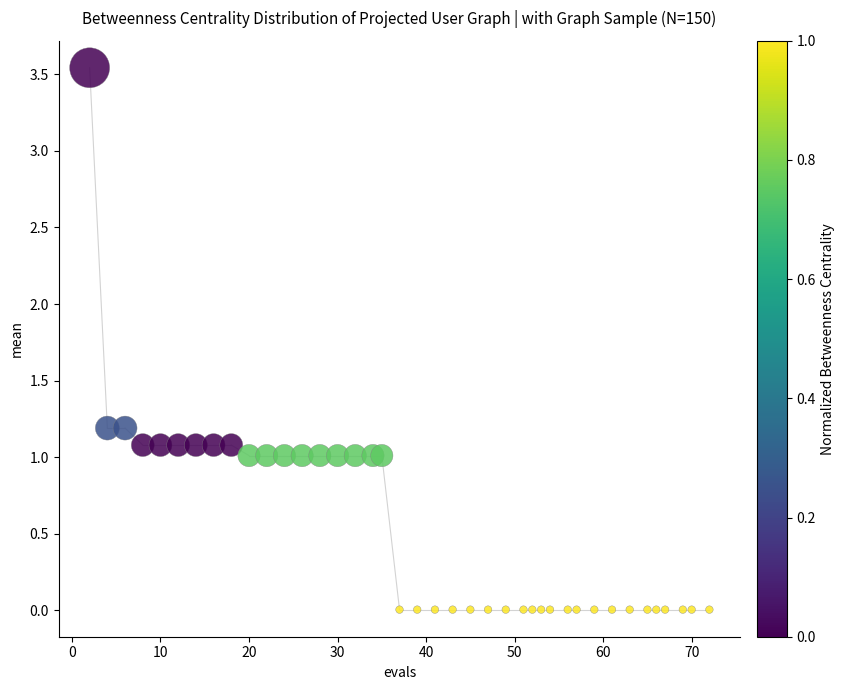

What is the range of X values (max minus min)?

70.0